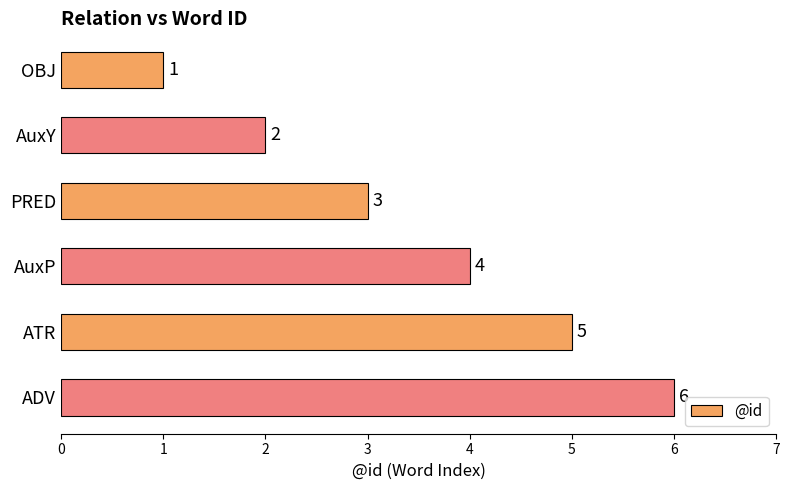

Approximately how many times larger is the value at AuxP compared to OBJ?

4.0